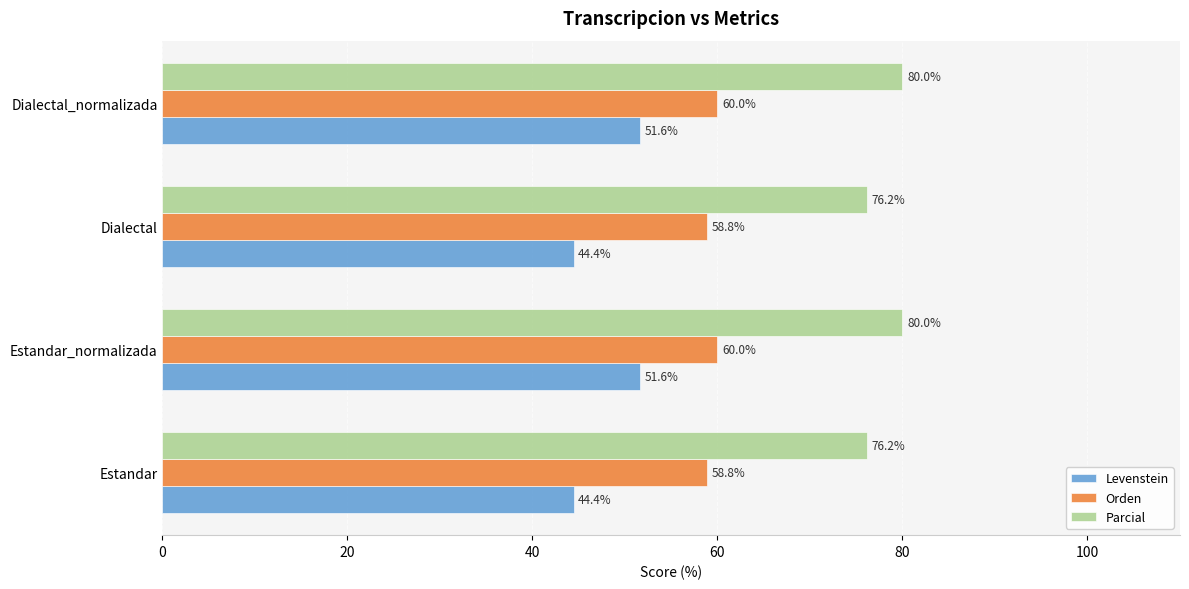

What are all the series names shown in the legend?

Levenstein, Orden, Parcial